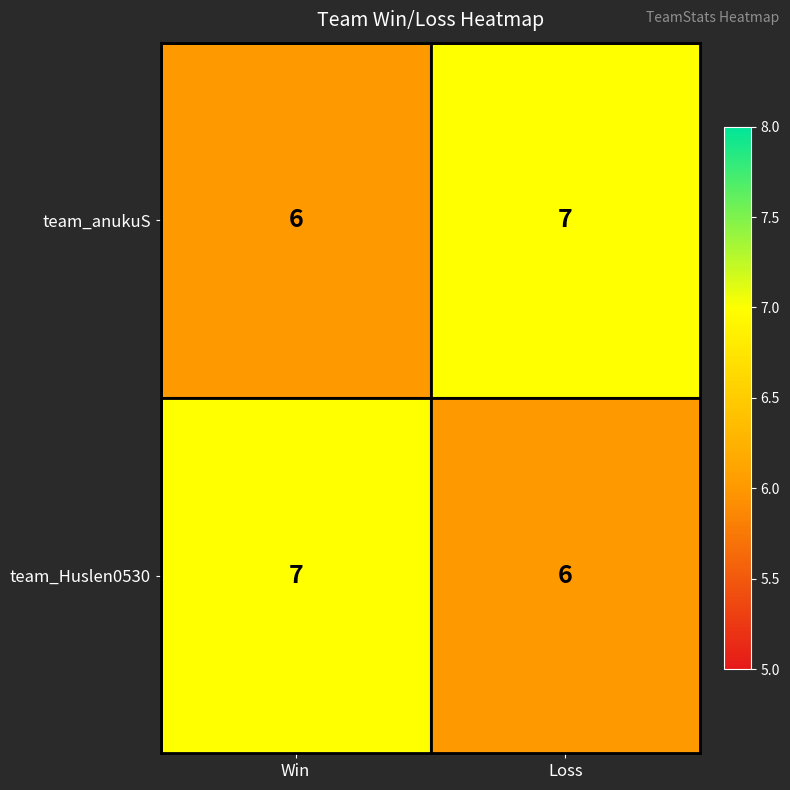

Is it true that team_Huslen0530 equals 12 at Win?

False